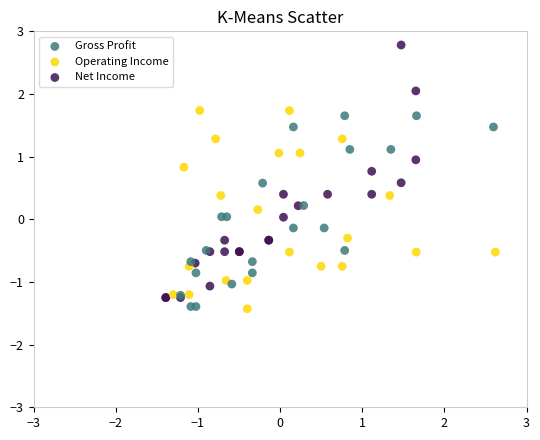

Which series has the widest spread of Y values?

Net Income